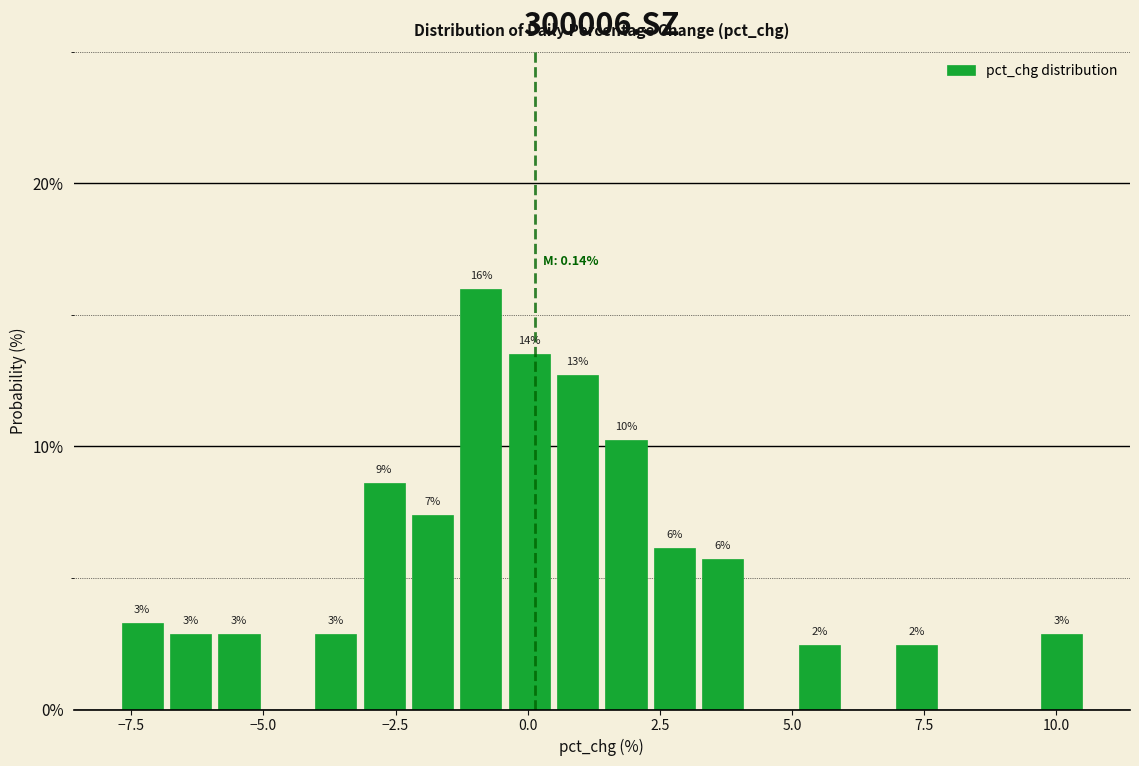

Around what value on the x-axis is the tallest bar? Give the approximate position of its centre, as read against the axis.

-1.0